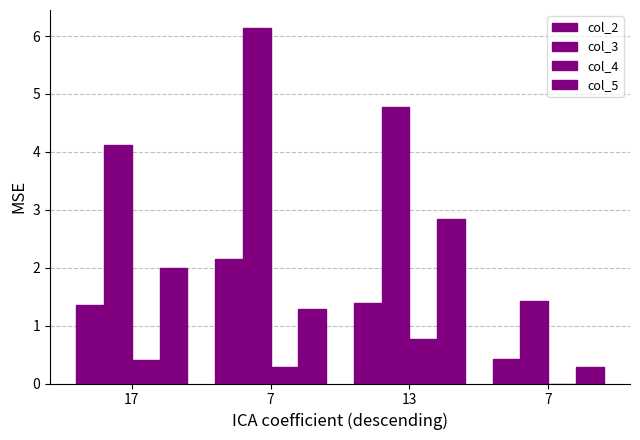

Count the number of data series in this chart.

4